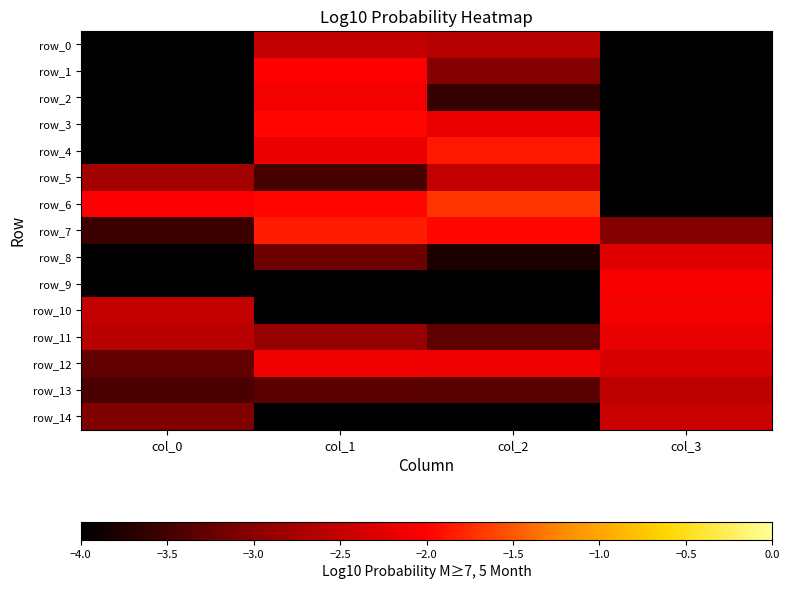

What is the average value of the row_10 series?

-3.2